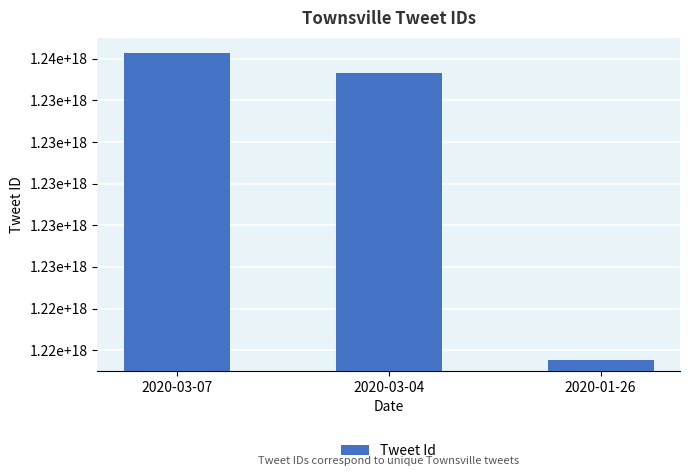

List the labels in order of value, largest first.

2020-03-07, 2020-03-04, 2020-01-26